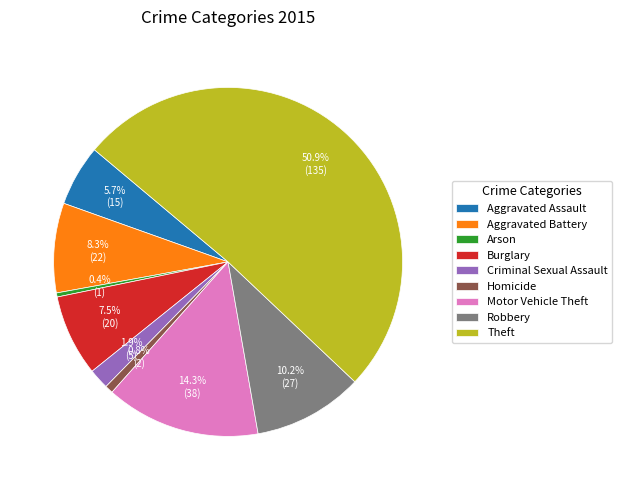

What is the total percentage of Theft and Criminal Sexual Assault?

52.8%